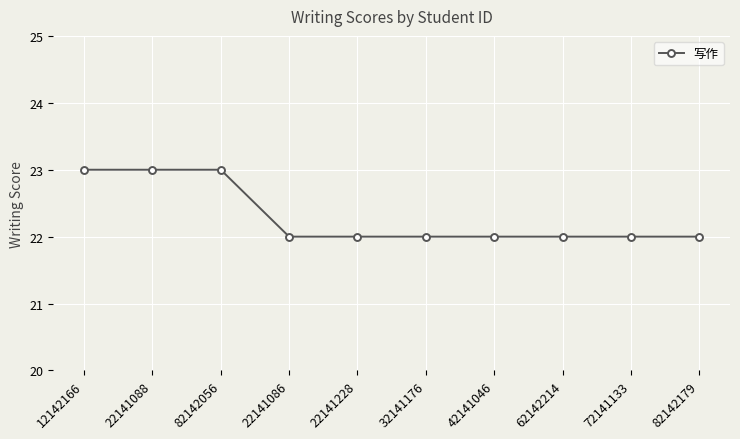

Does the chart have visible grid lines?

Yes